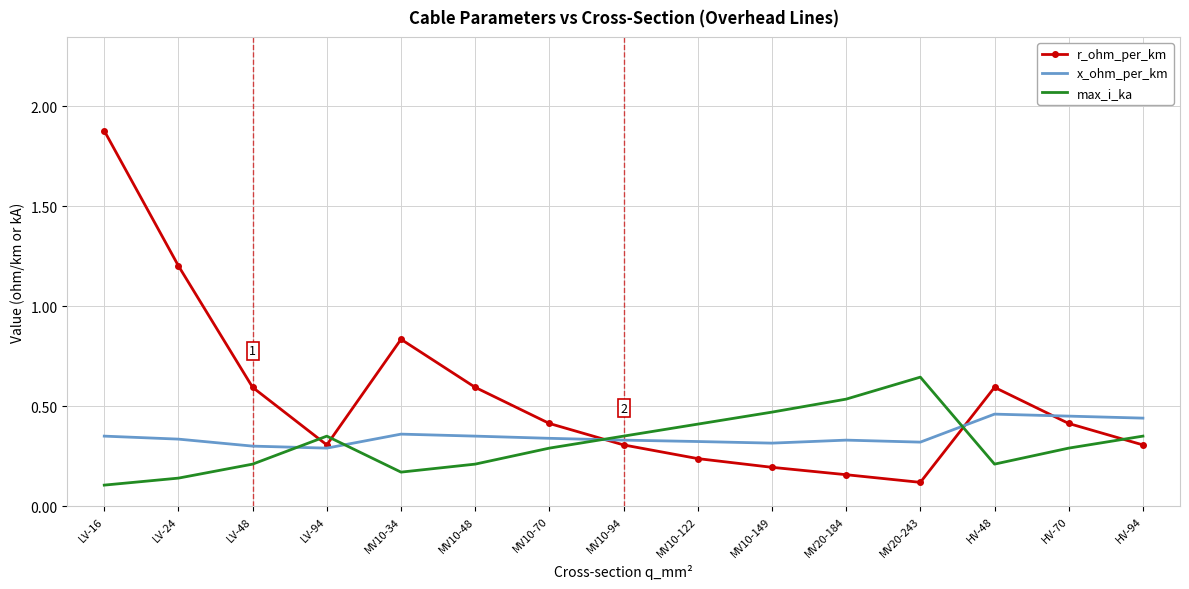

Is the value of x_ohm_per_km at HV-94 greater than the value of r_ohm_per_km at MV10-122?

Yes